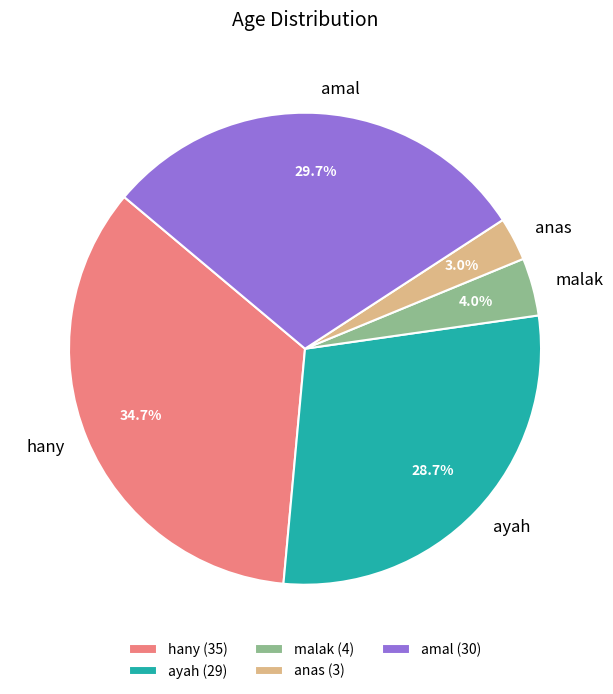

Rank the categories by value from lowest to highest.

anas, malak, ayah, amal, hany